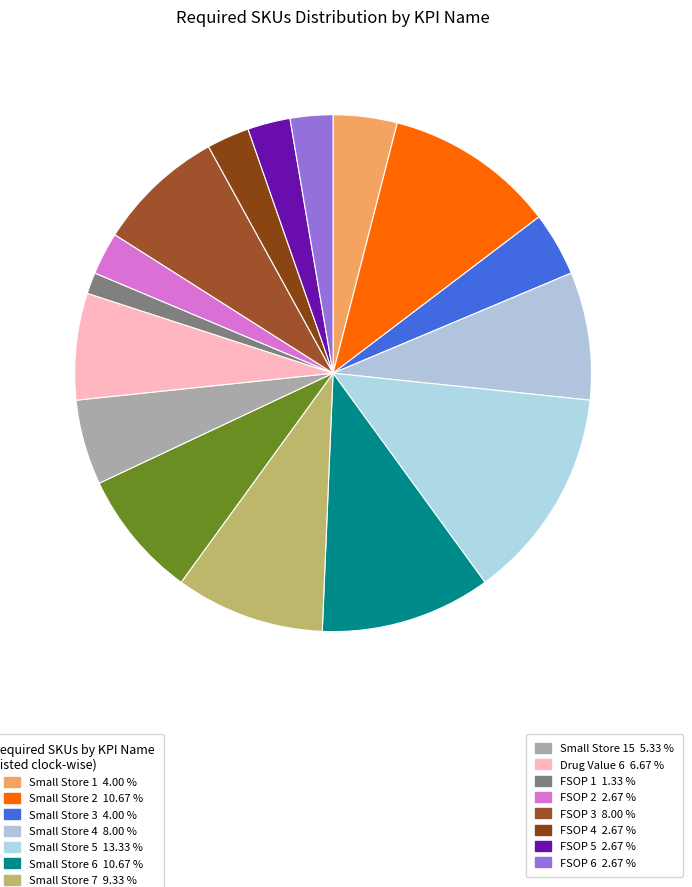

What is the smallest slice in the pie chart?

FSOP 1